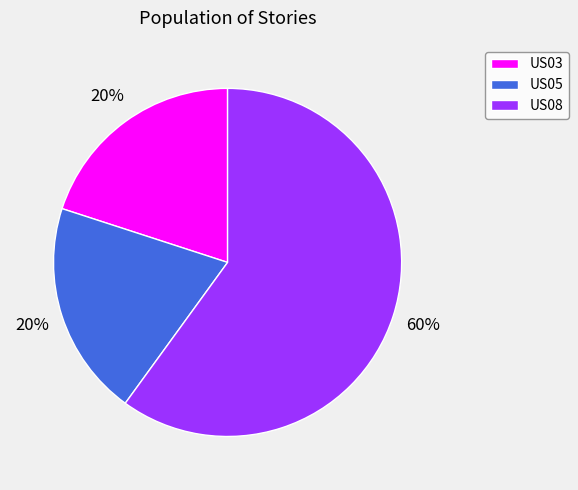

To the nearest percent, what percentage of the pie is US08?

60%